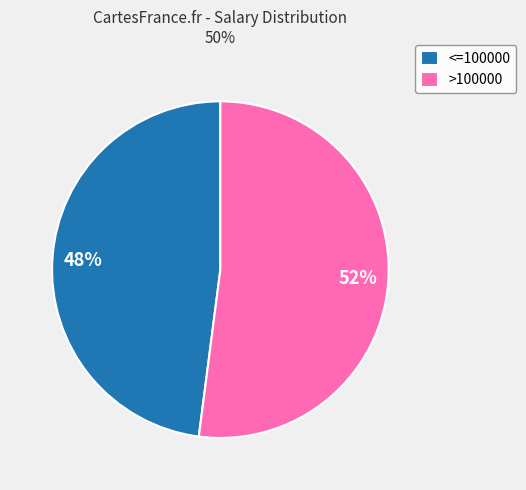

To the nearest percent, what is the average slice percentage?

50%